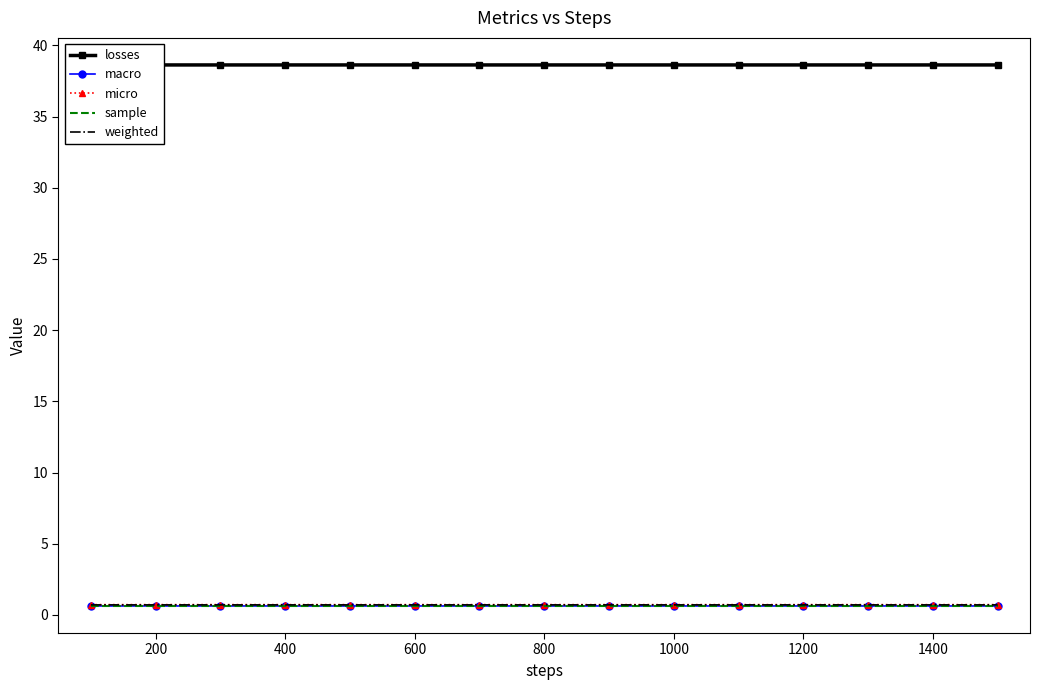

Which series has the largest total across all categories?

losses